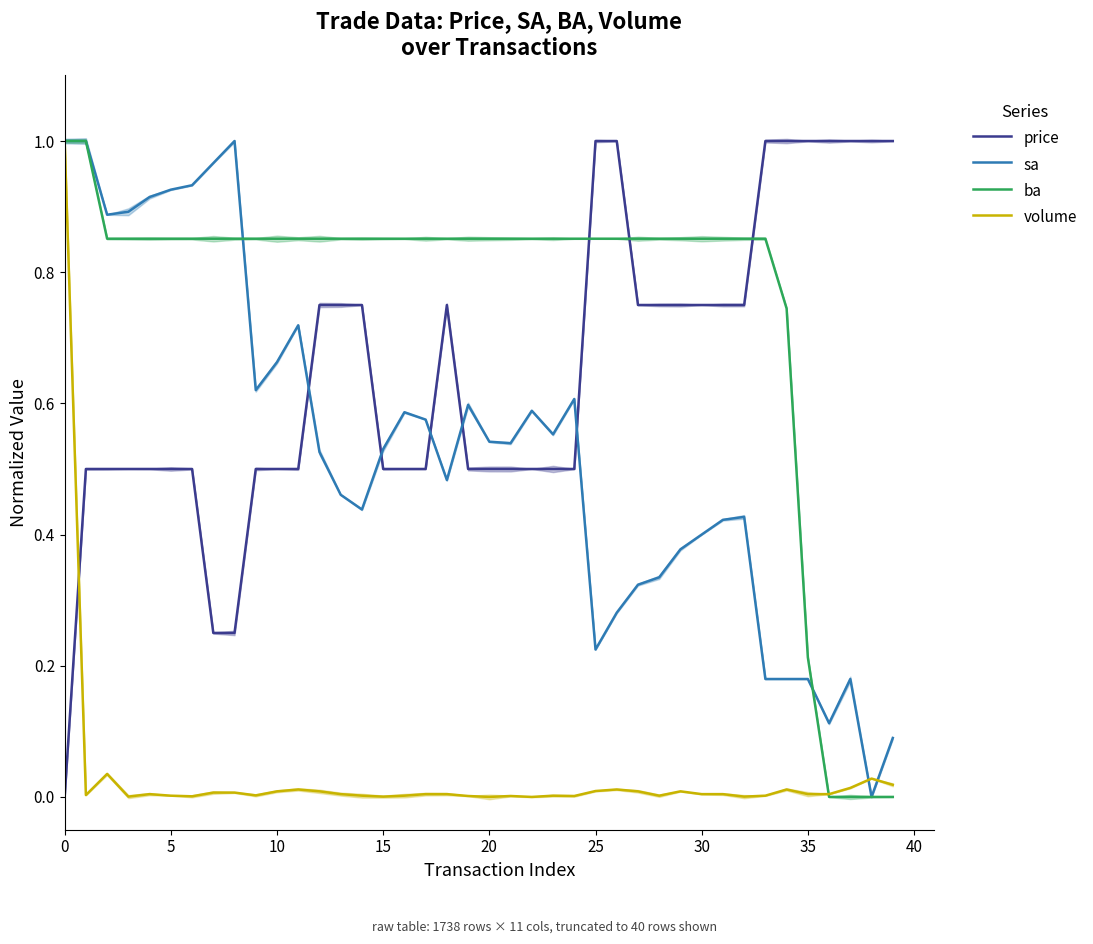

Does the chart have visible grid lines?

No